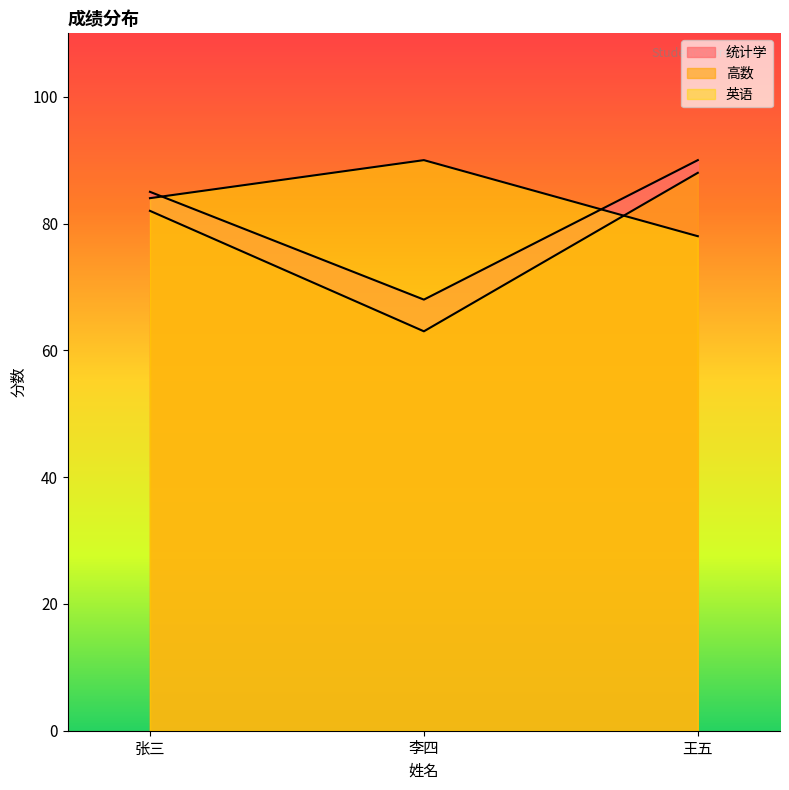

What is the sum of all 统计学 values?

243